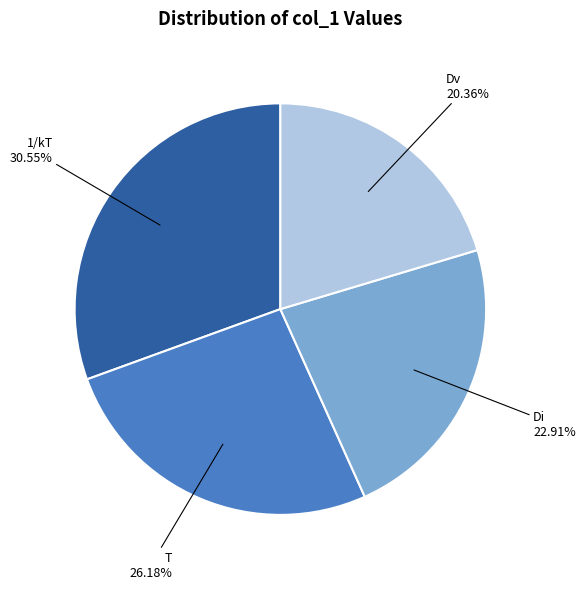

Does any single category account for the majority?

No